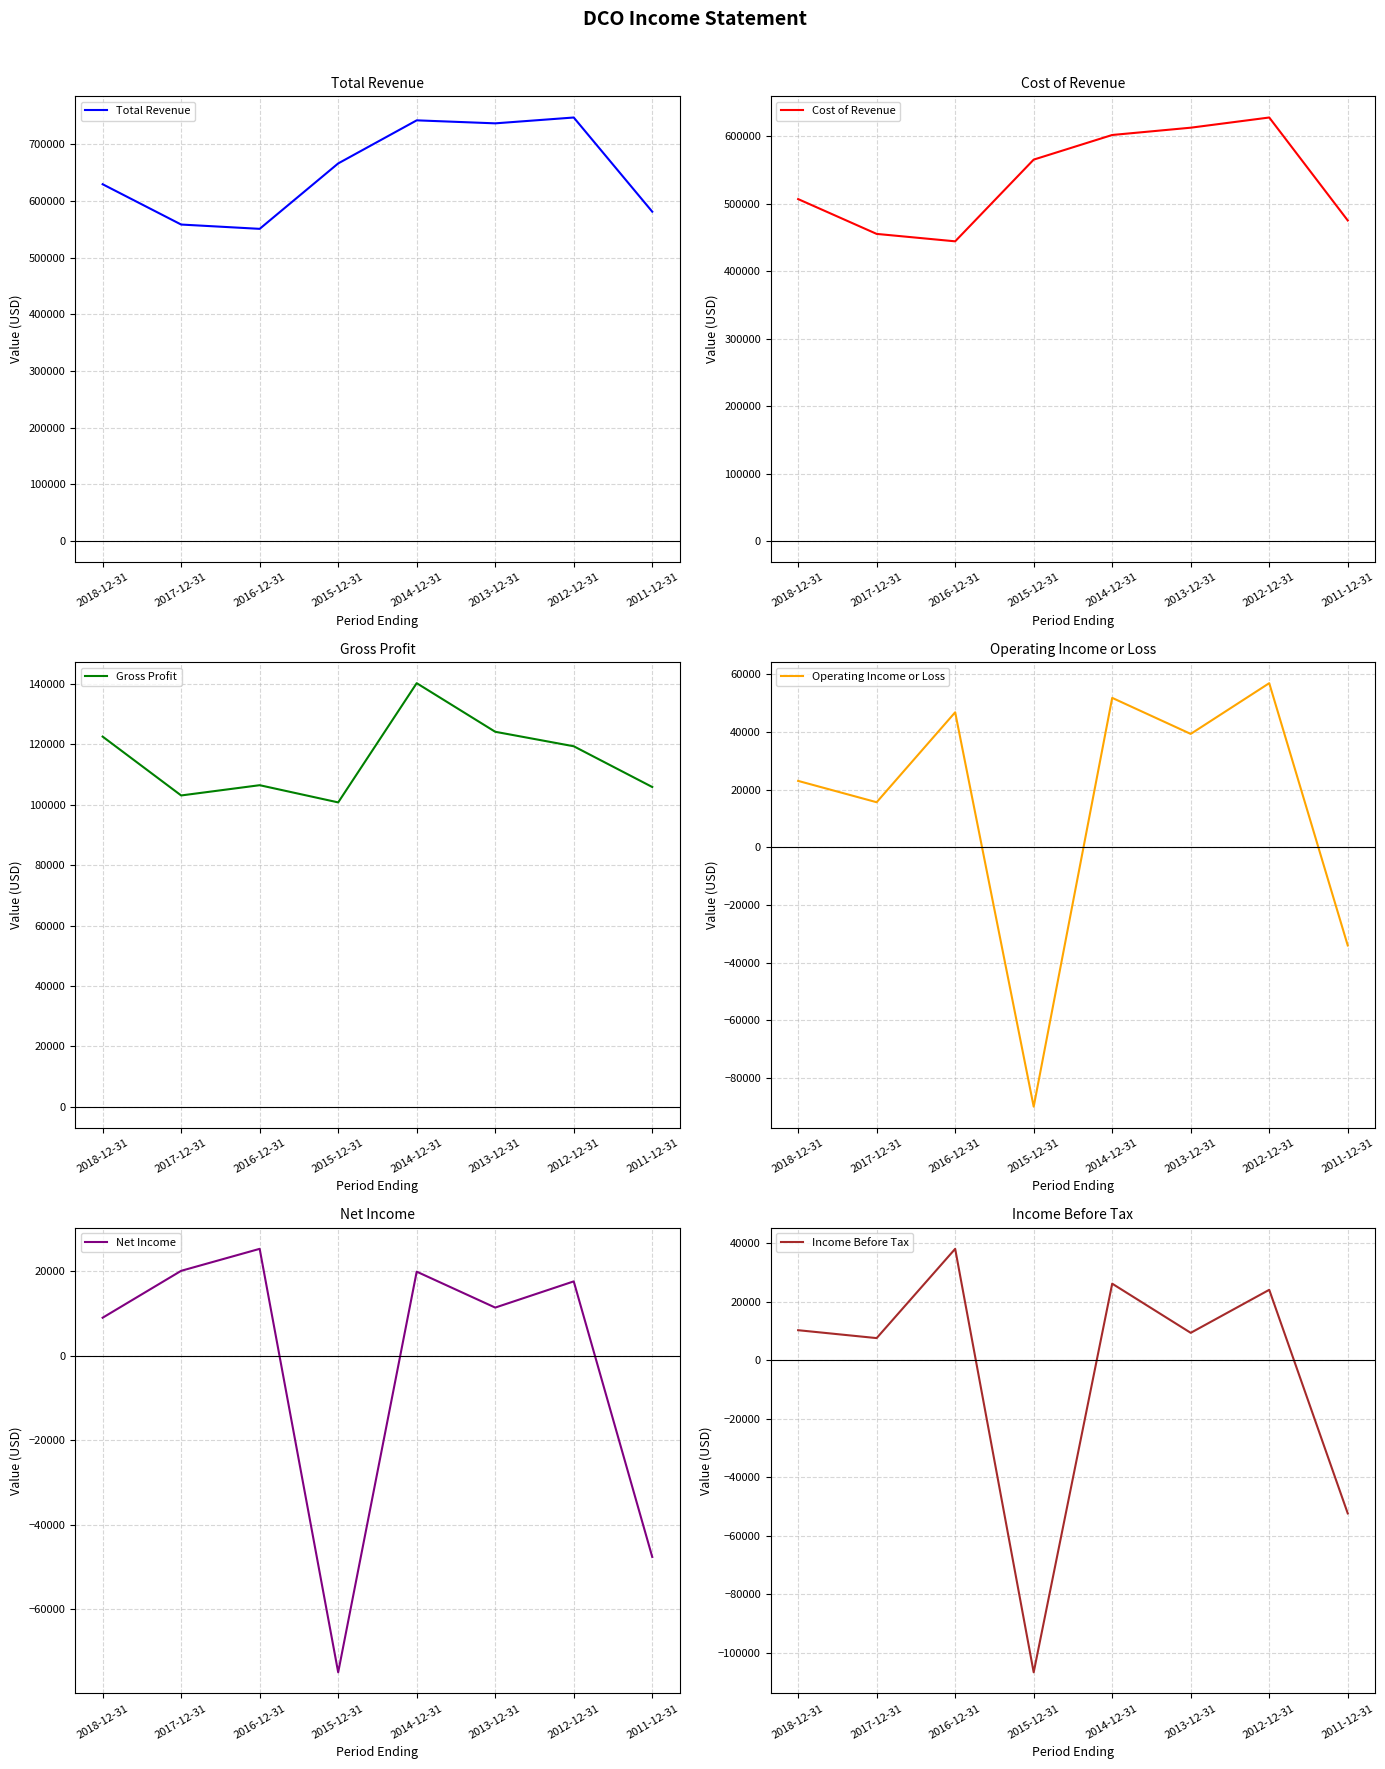

What is the label of the 4th point from the left?

2015-12-31